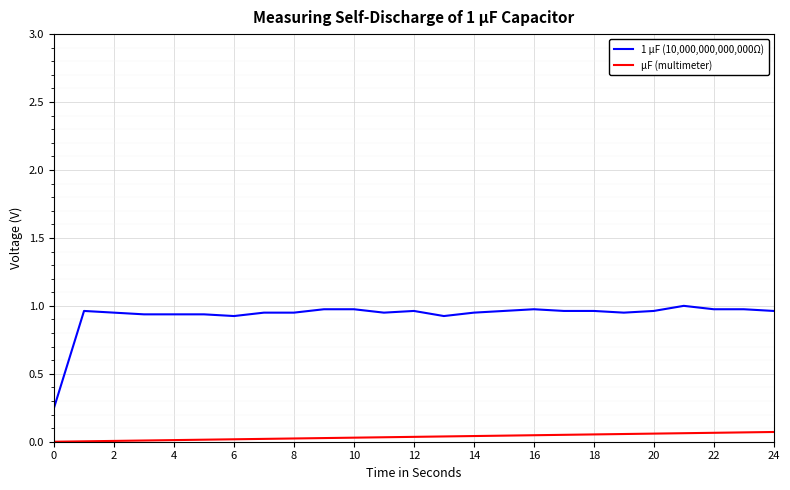

Rank the series by their maximum value, from lowest to highest.

µF (multimeter), 1 µF (10,000,000,000,000Ω)